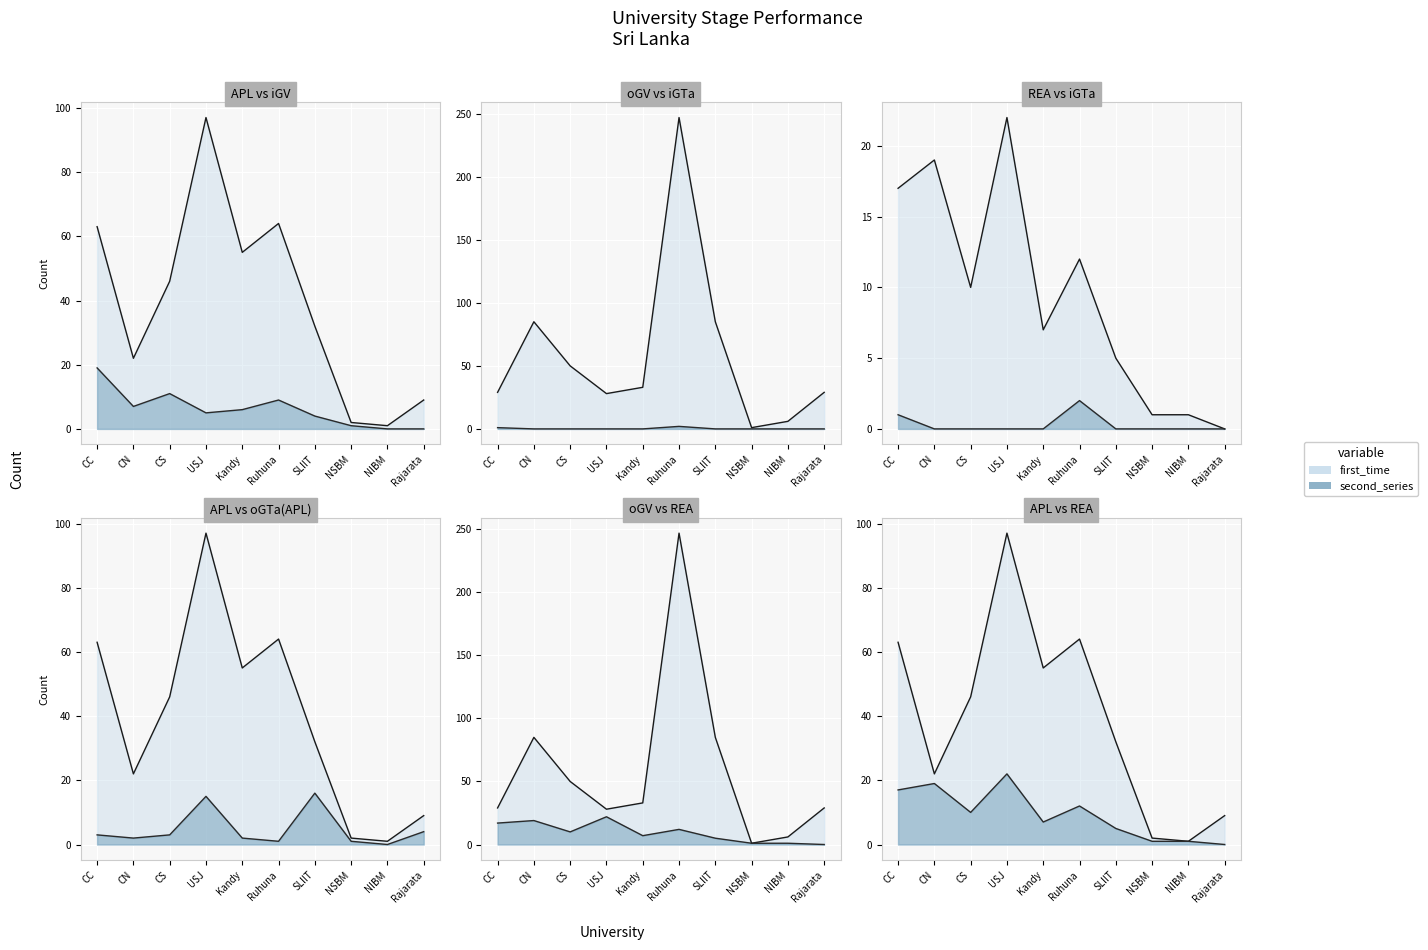

How many interior local peaks does the iGV series have?

2